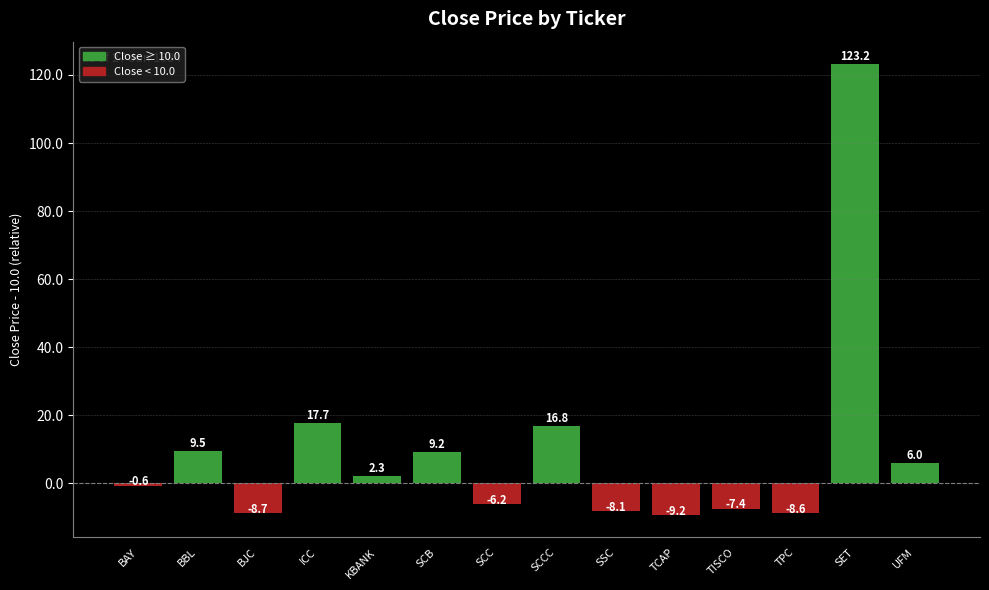

At which category does the chart reach its peak across all series?

SET